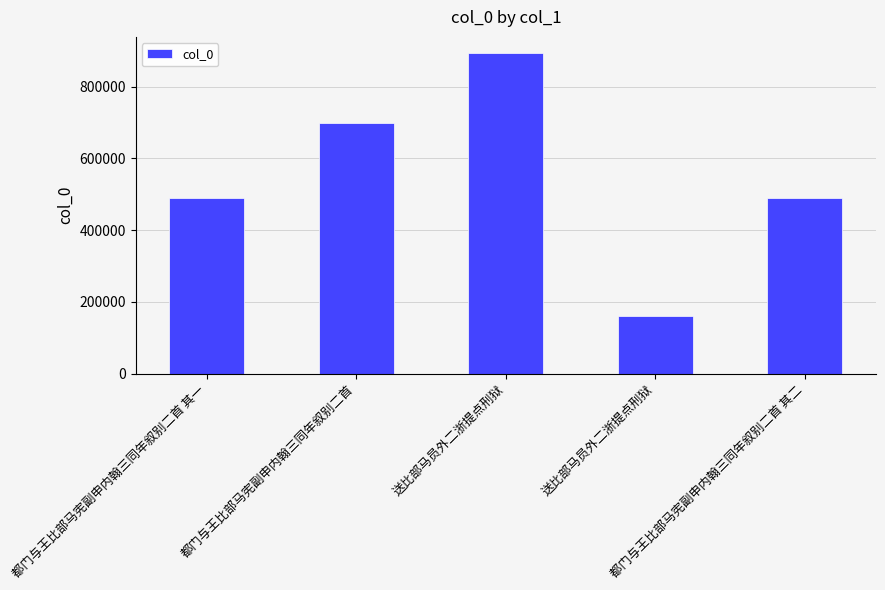

How many bars are there in total?

5